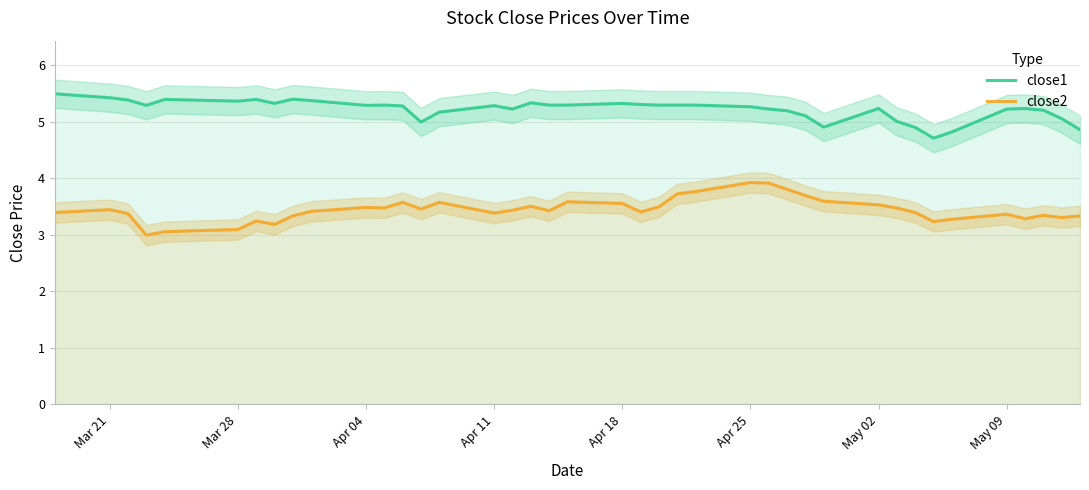

True or false: close2 and close1 cross at least once.

False